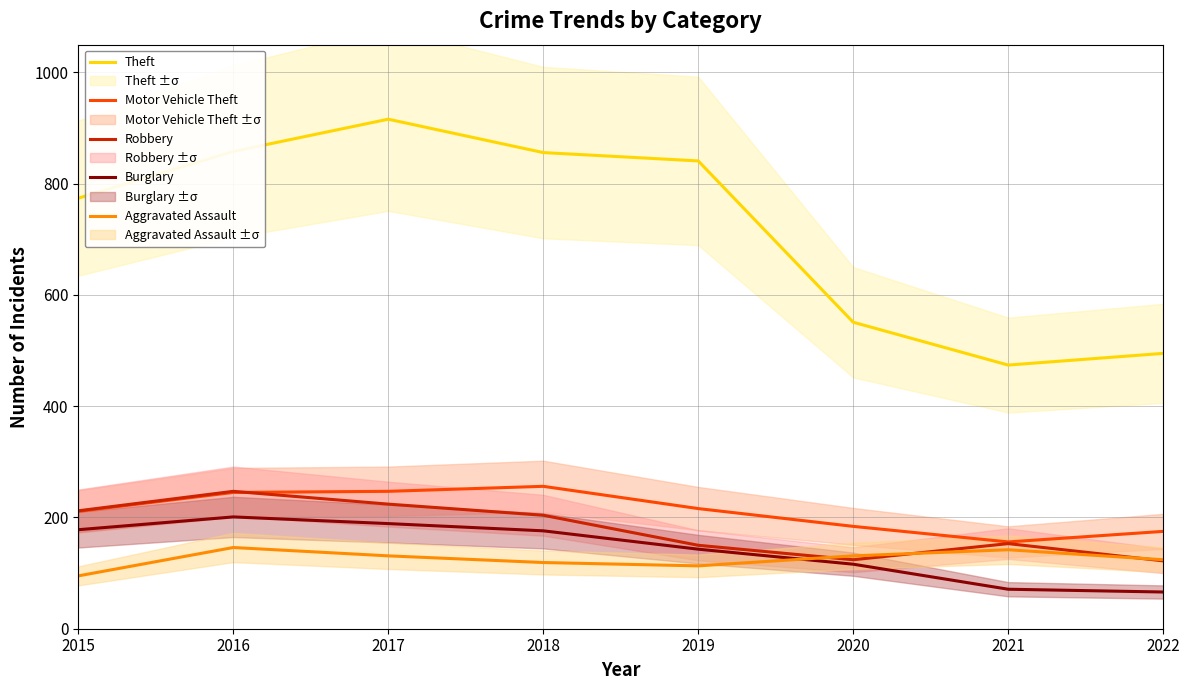

How many lines are shown in the chart?

5